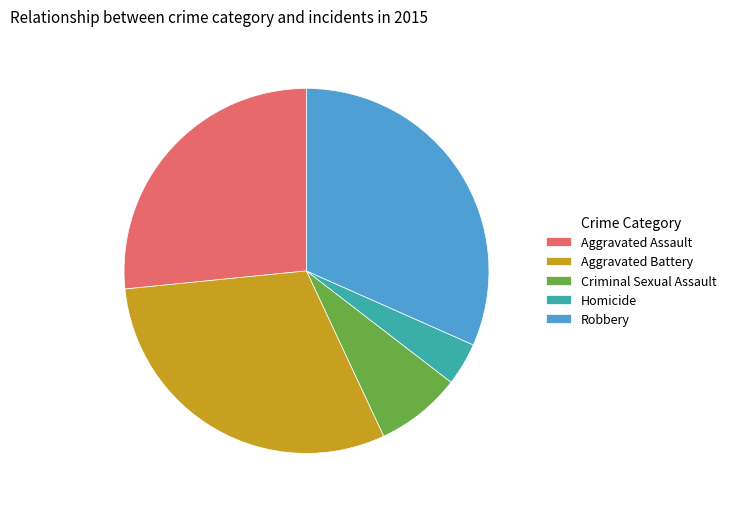

Which slice is the smallest?

Homicide